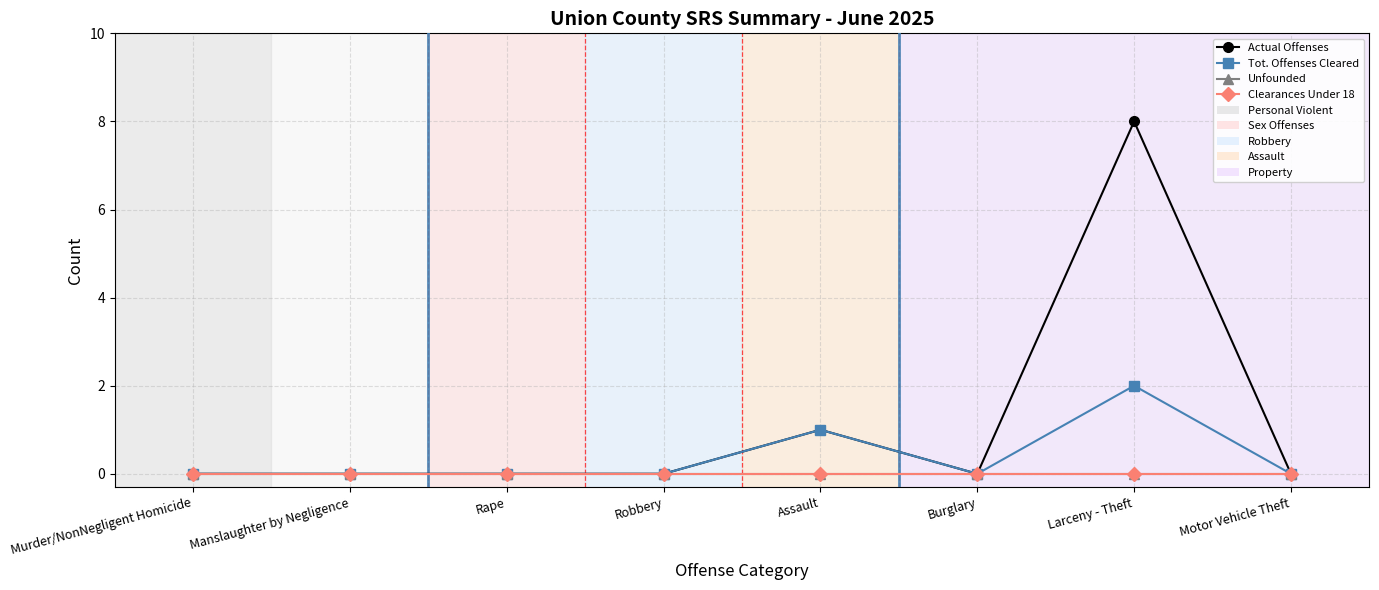

What is the sum of the Actual Offenses values at Assault and Burglary?

1